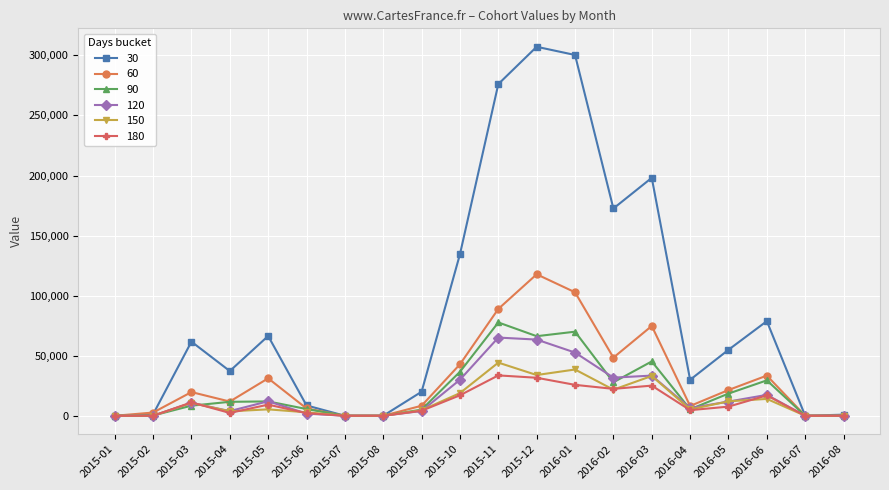

Count the number of data series in this chart.

6